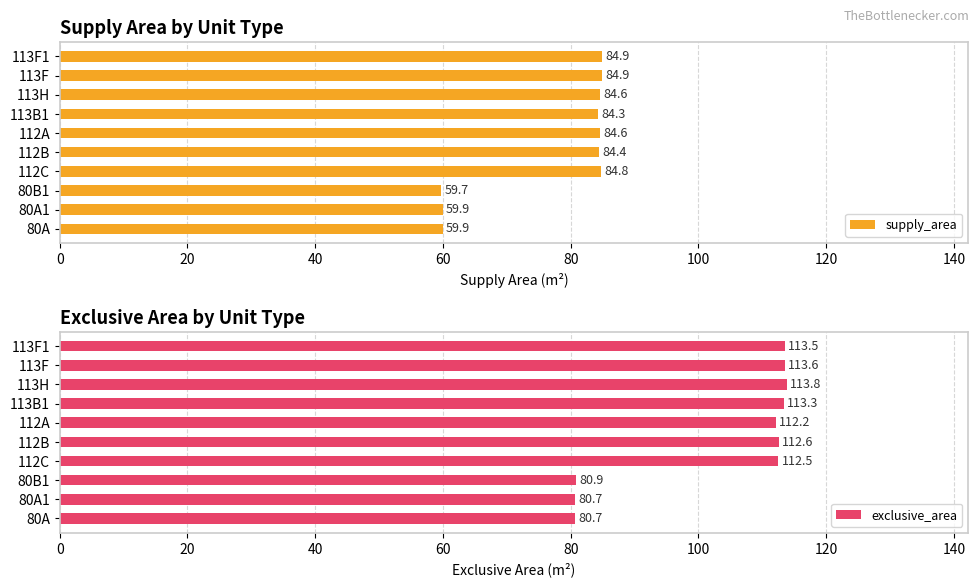

Is it true that supply_area equals 19.9 at 113B1?

False